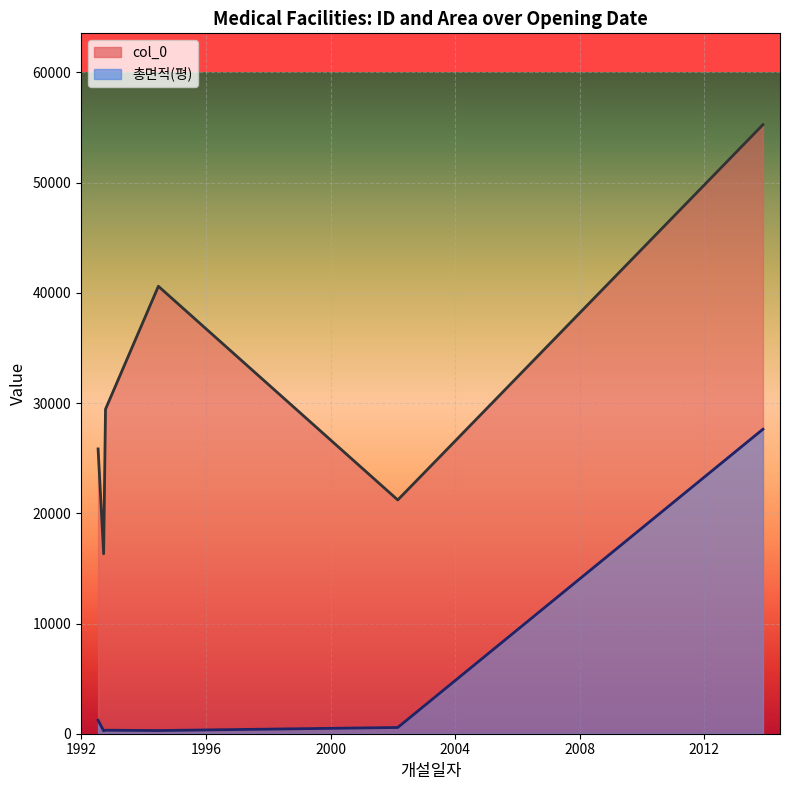

Does the chart display data point markers on the line(s)?

No